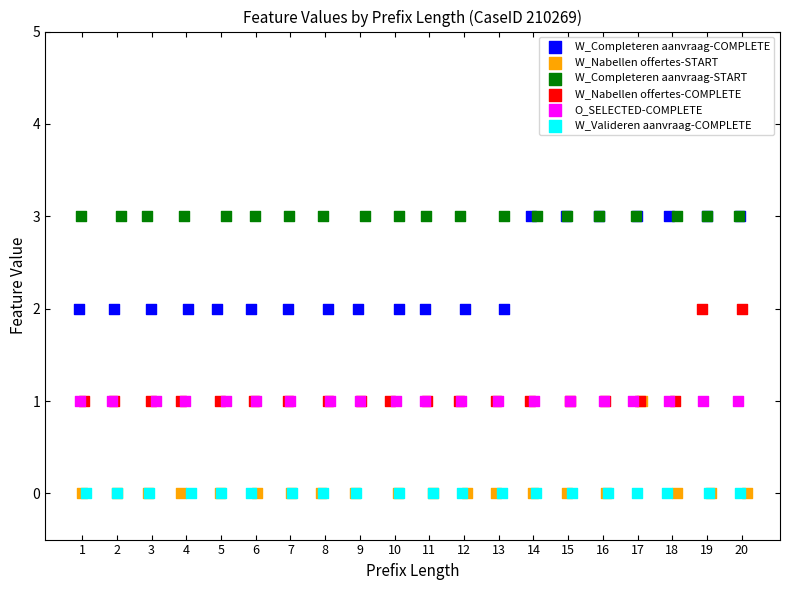

Which series has the largest Y range (max minus min)?

W_Completeren aanvraag-COMPLETE